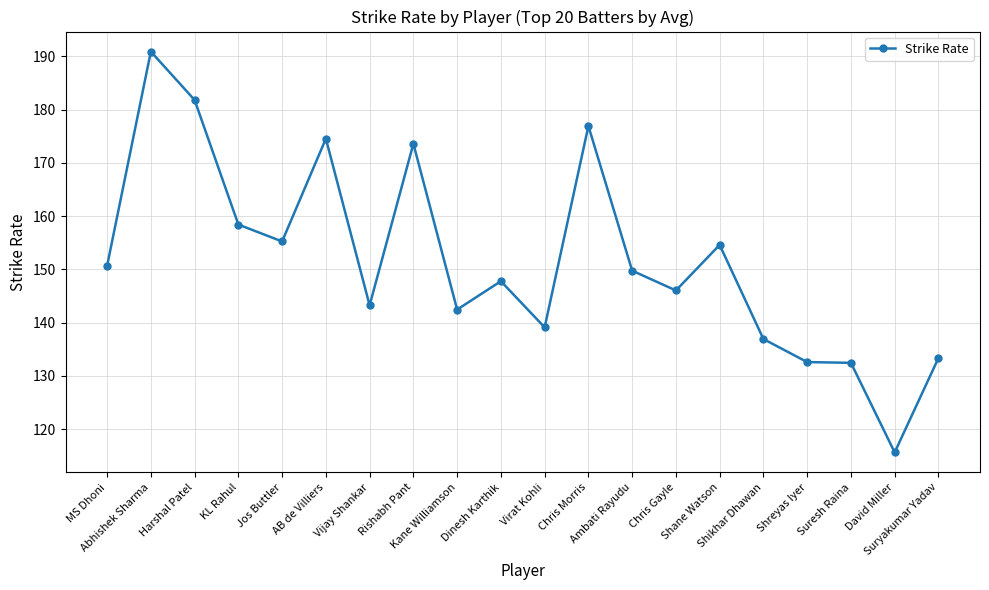

Count the number of values greater than 149.

10